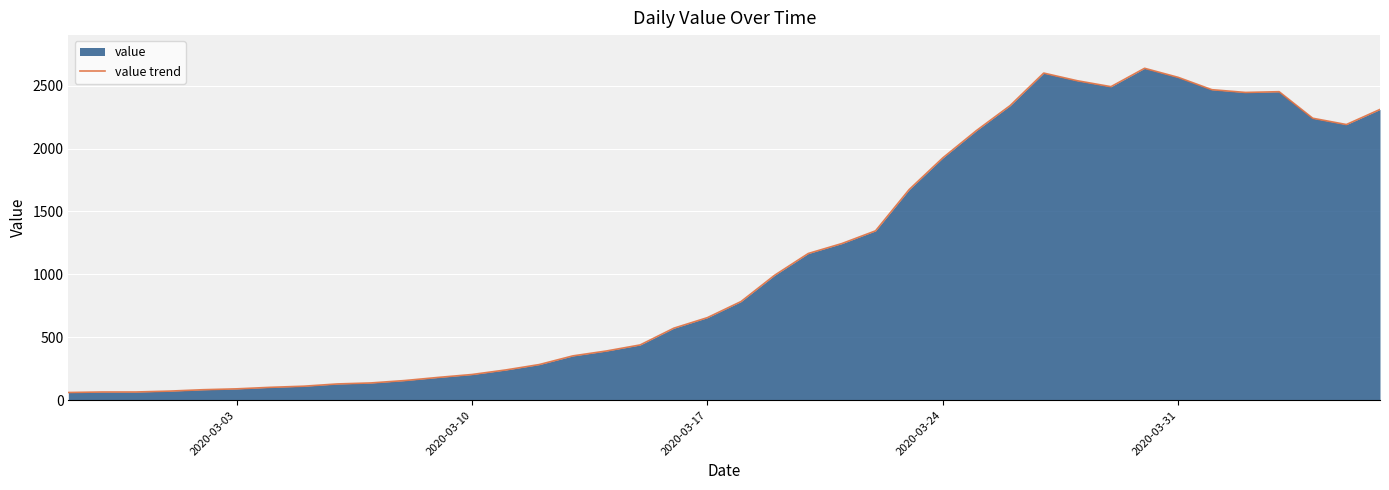

How many interior local valleys (lower than both neighbors) does the data have?

3